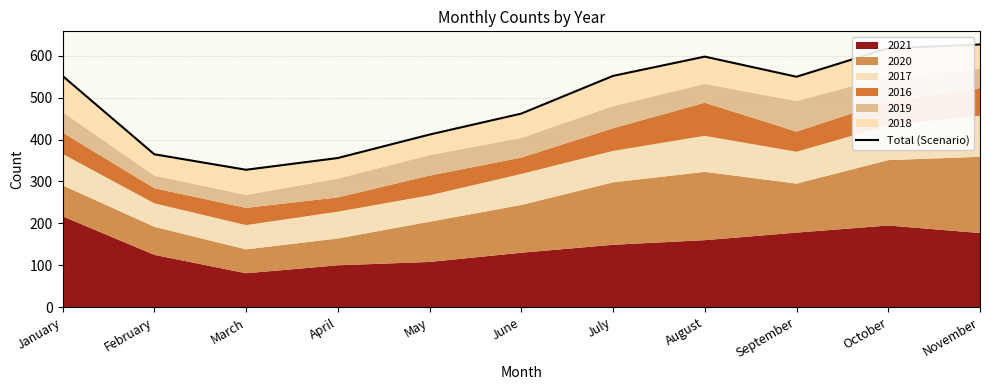

What is the difference between the values at February and January?

187